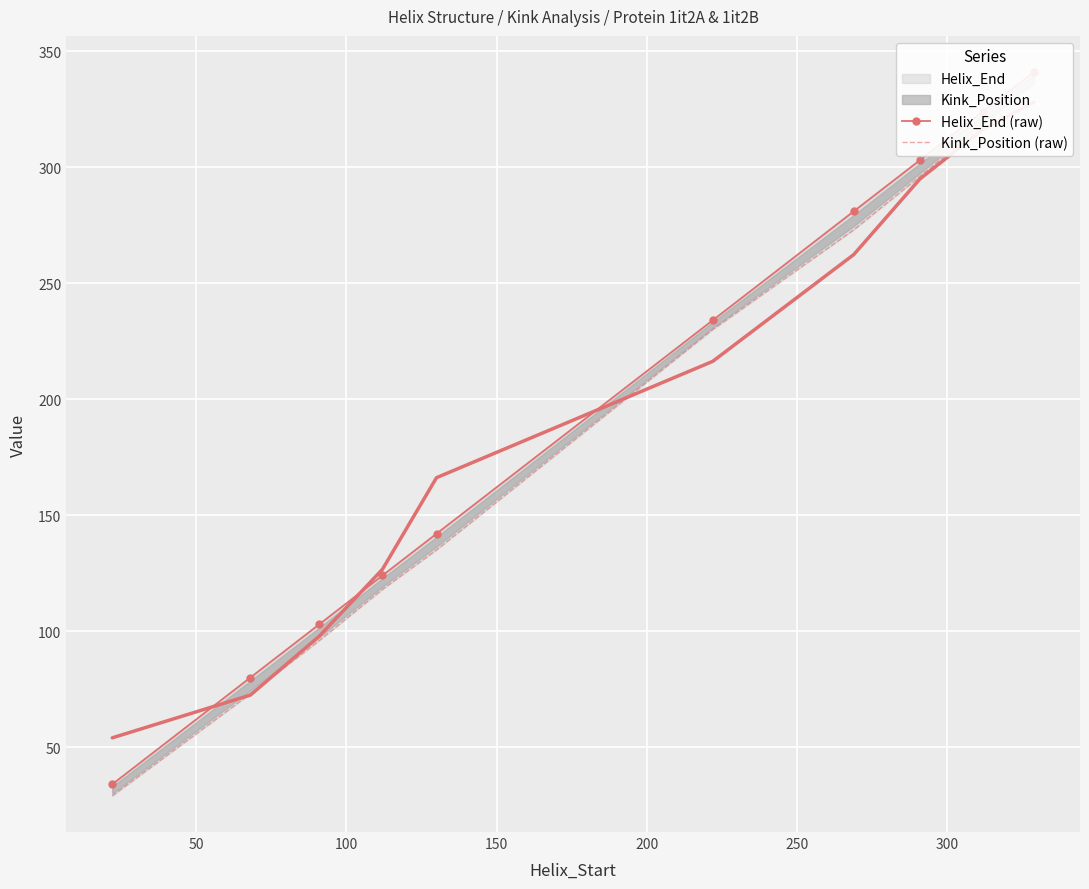

What is the difference between the maximum and minimum values in the Helix_End (raw) series?

307